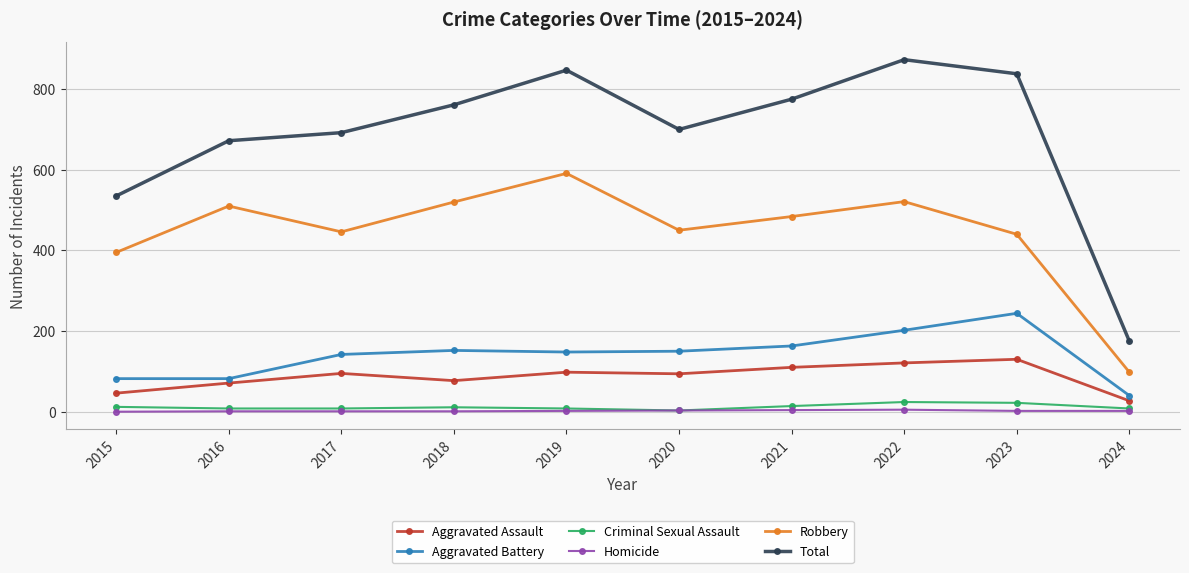

At which label is Robbery closest to 344?

2015